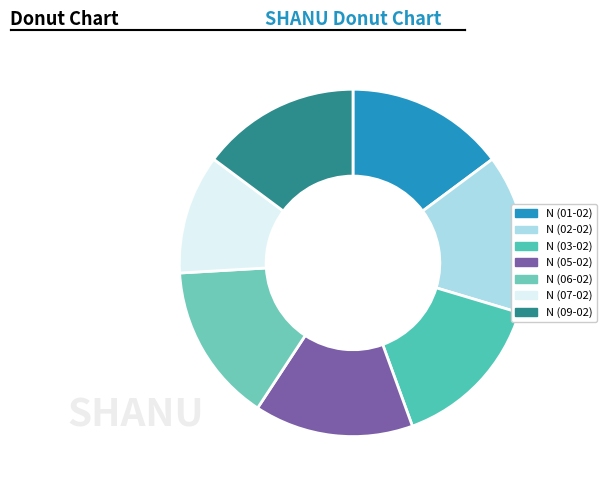

To the nearest percent, what portion does N (06-02) represent?

15%